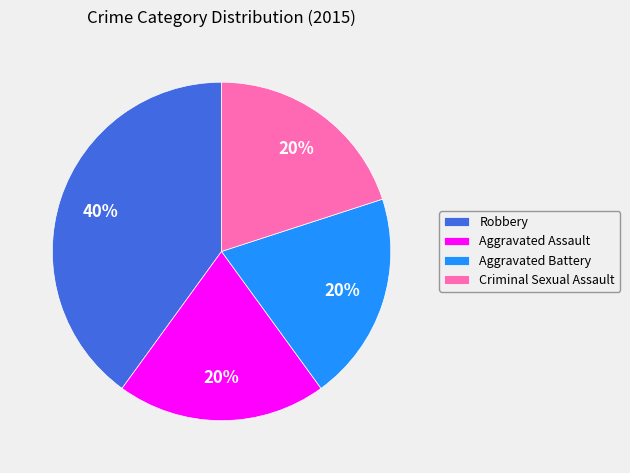

True or false: Criminal Sexual Assault accounts for 30% of the total.

False